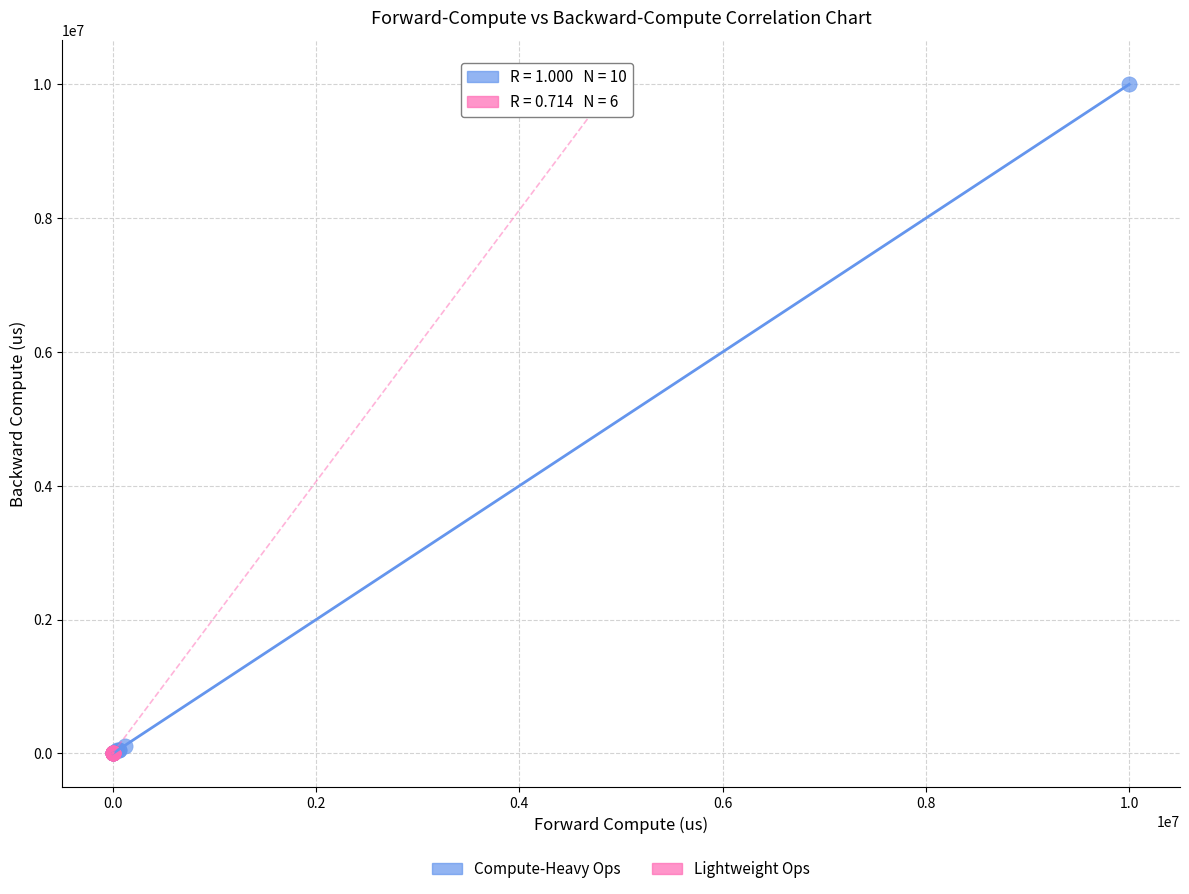

Which series has the widest spread of Y values?

Compute-Heavy Ops